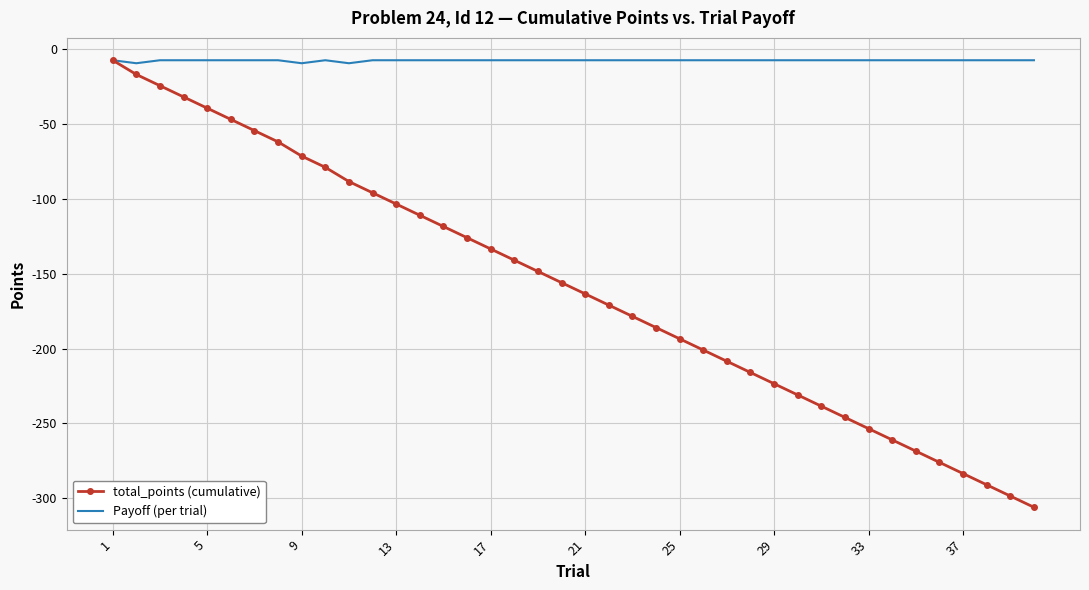

What is the highest value of the Payoff (per trial) series?

-7.5